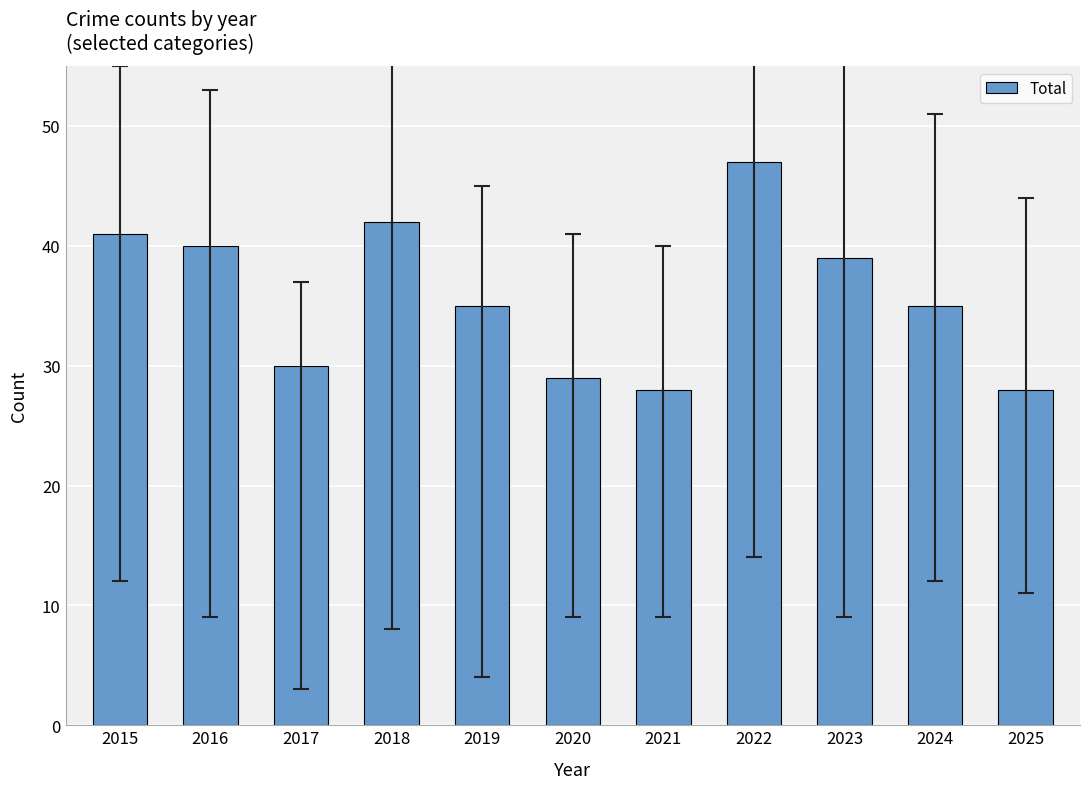

How many series are shown in this chart?

1